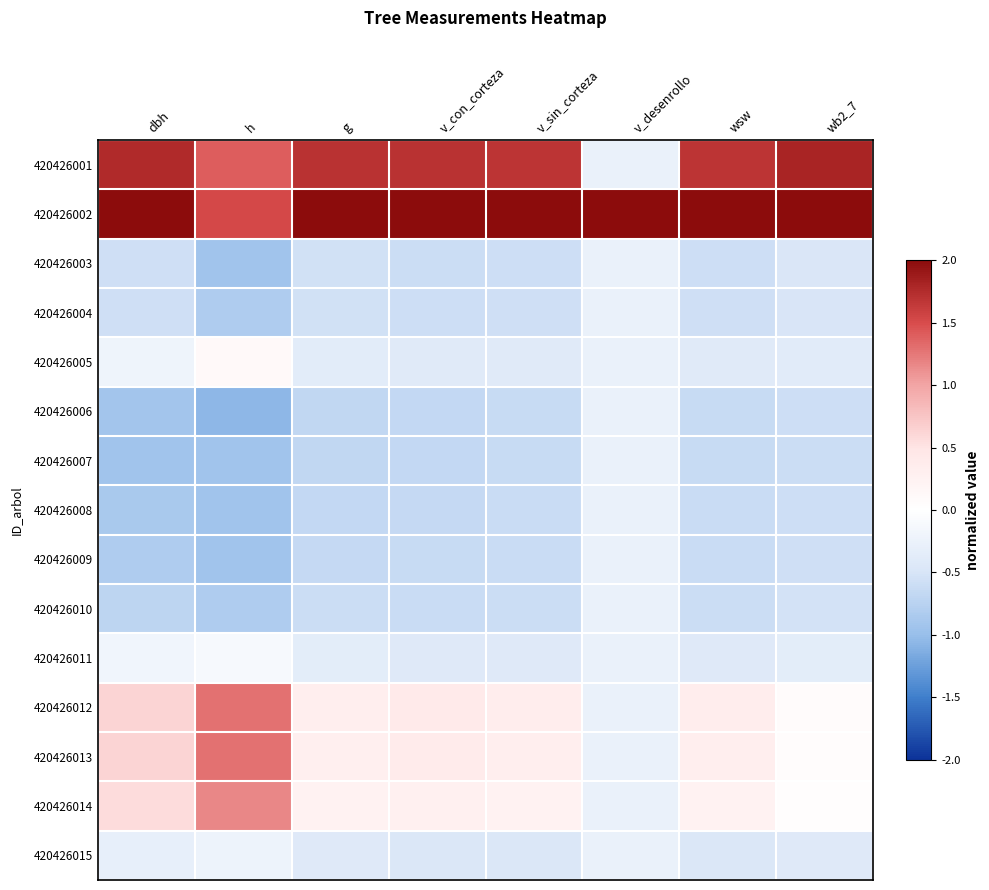

Which label corresponds to the smallest value in the chart?

h